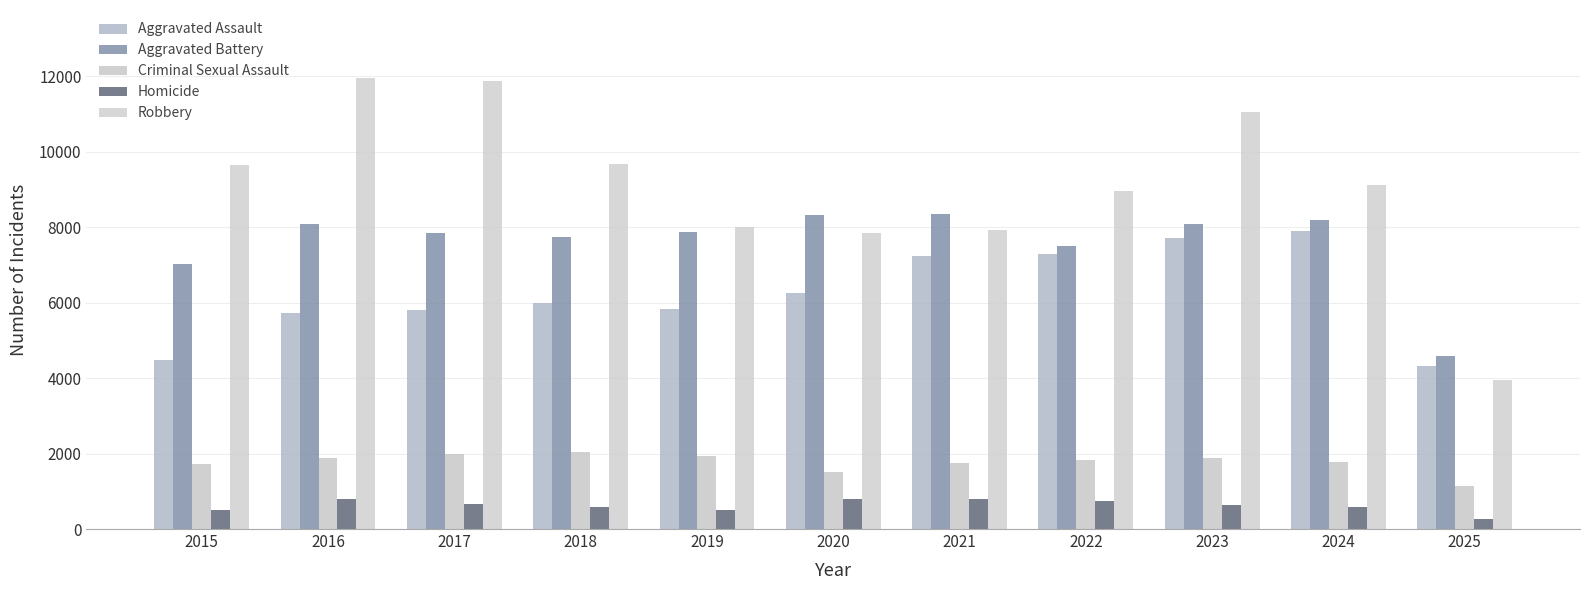

How many data points in Homicide are less than 632?

5